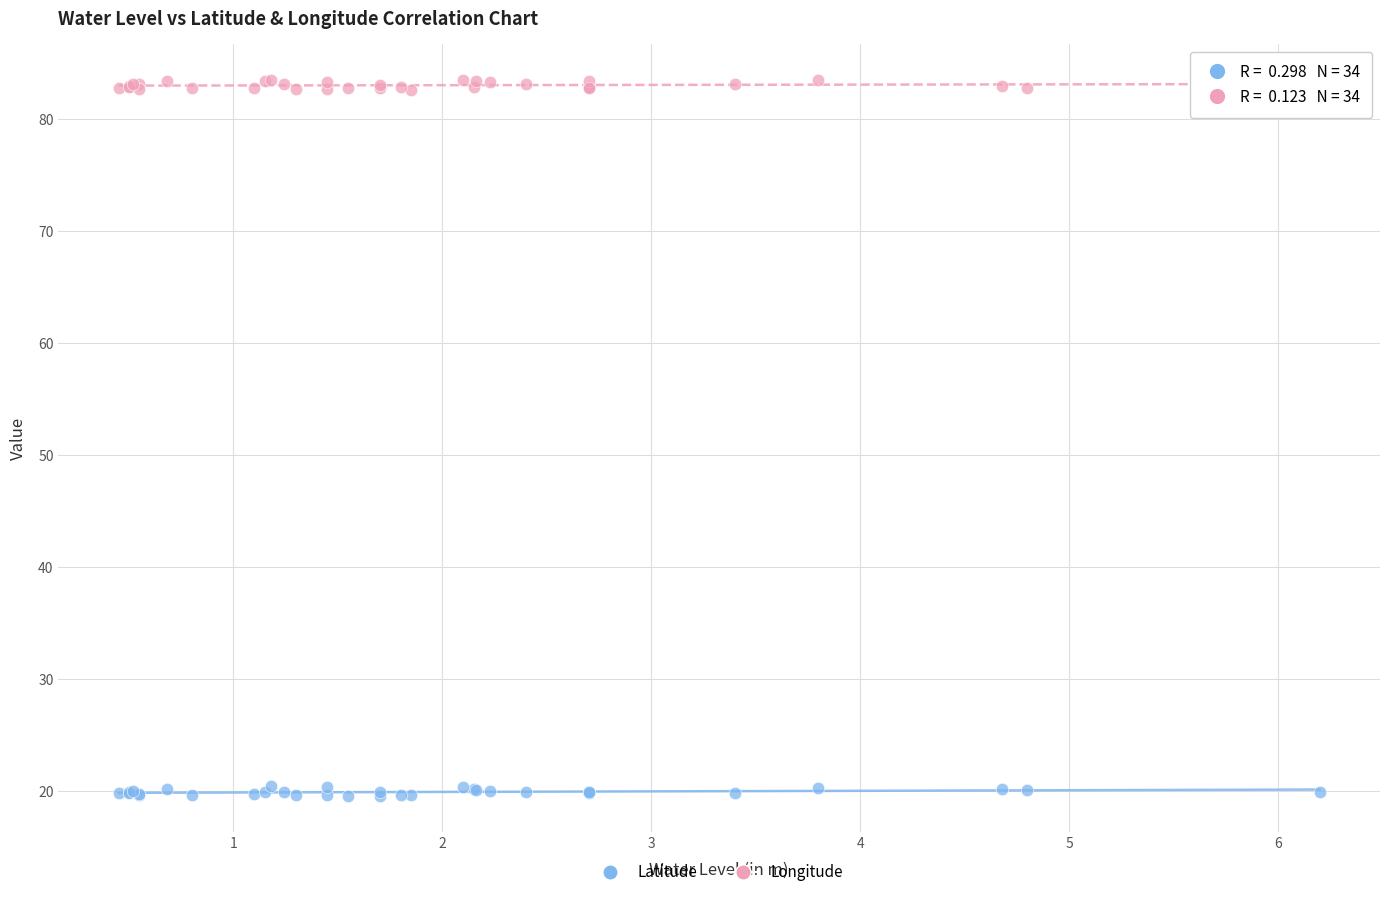

What are all the series names shown in the legend?

Latitude, Longitude